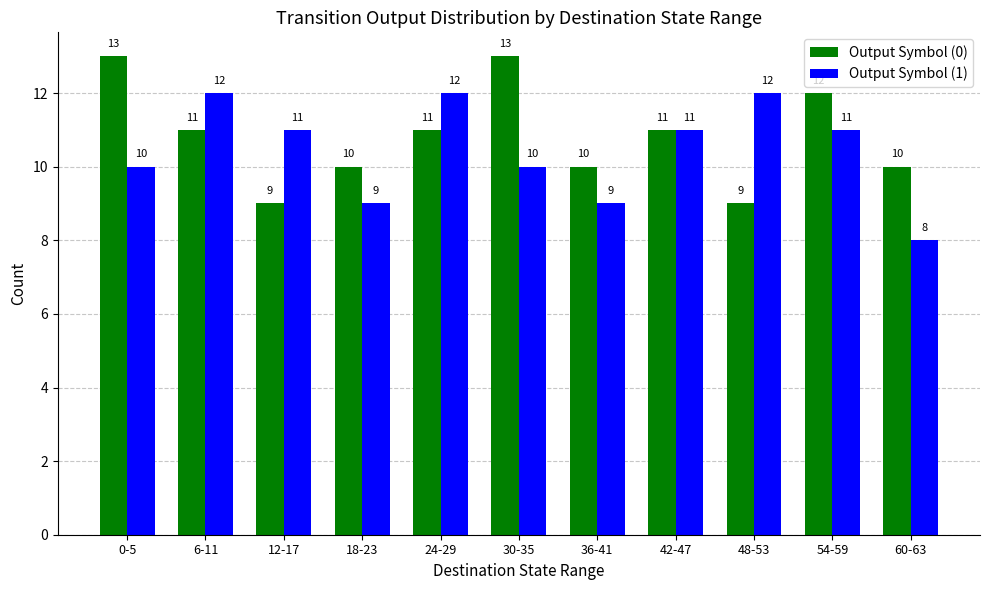

Rank the series by their maximum value, from highest to lowest.

Output Symbol (0), Output Symbol (1)